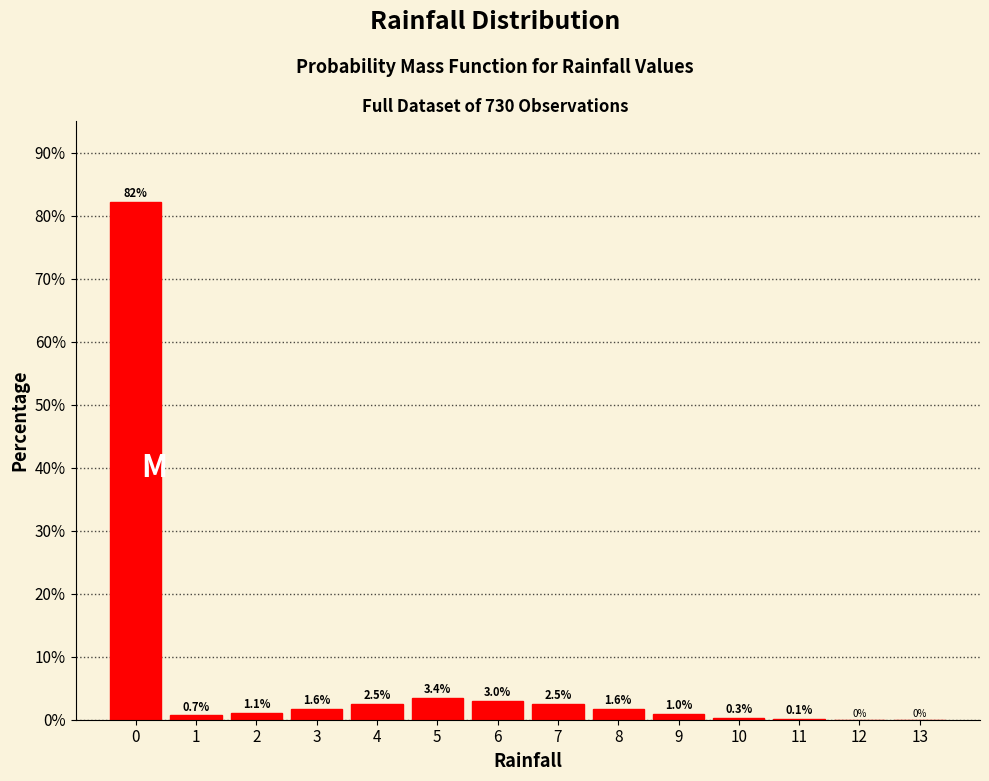

Which range on the x-axis has the tallest bar?

-0.5 to 0.5